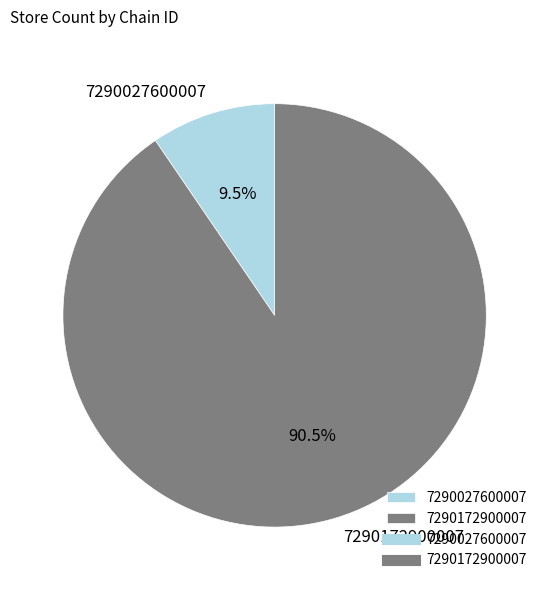

The 7290027600007 slice represents 16% of the pie. True or false?

False